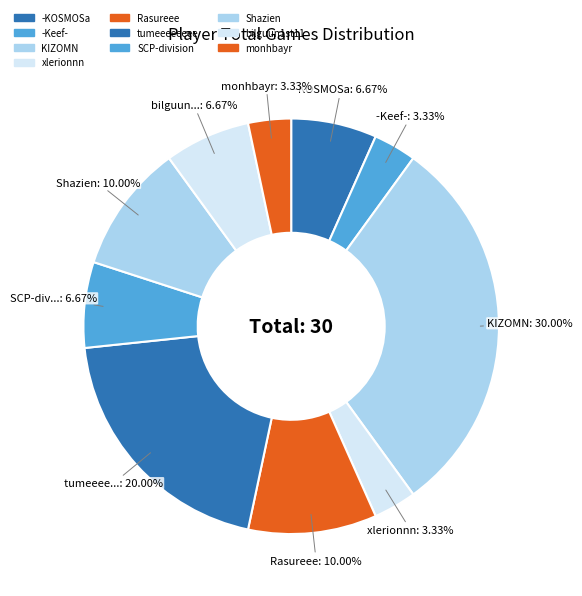

How many segments does this pie chart have?

10